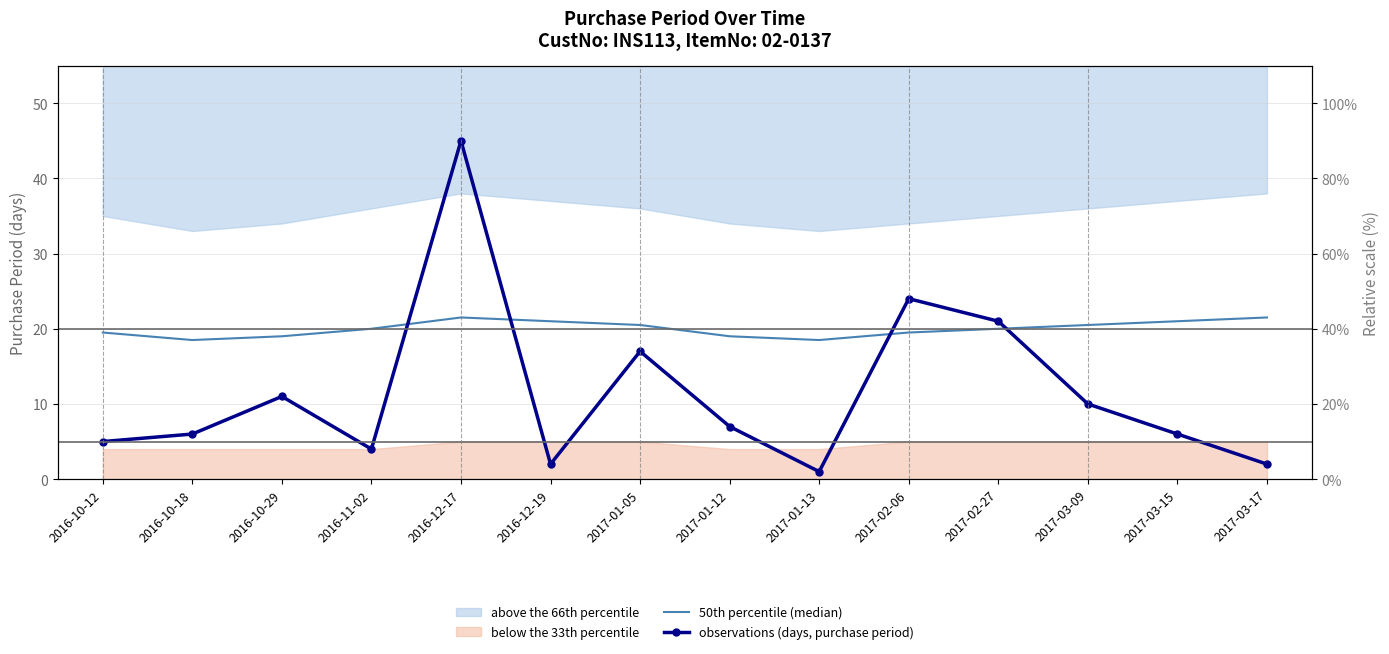

Rank the categories by 50th percentile (median) value from lowest to highest.

2016-10-18, 2017-01-13, 2016-10-29, 2017-01-12, 2016-10-12, 2017-02-06, 2016-11-02, 2017-02-27, 2017-01-05, 2017-03-09, 2016-12-19, 2017-03-15, 2016-12-17, 2017-03-17